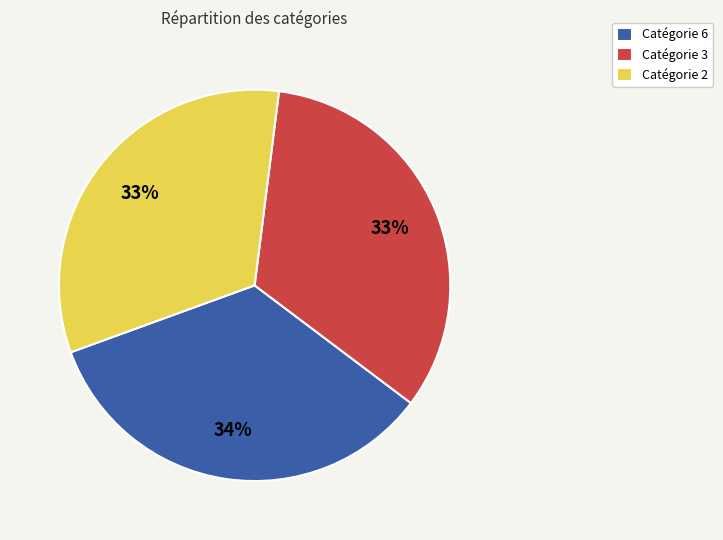

Do Catégorie 2 and Catégorie 6 together represent more than half of the pie?

Yes